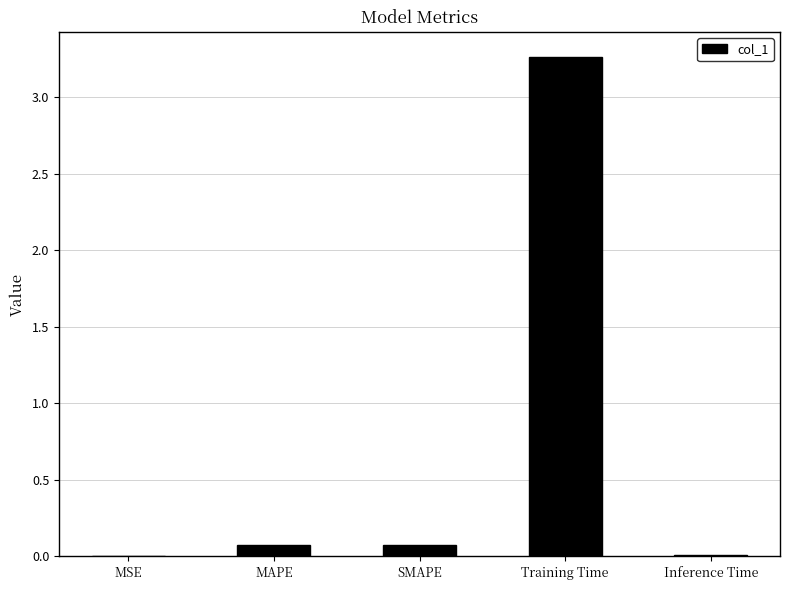

Are the bars horizontal?

No